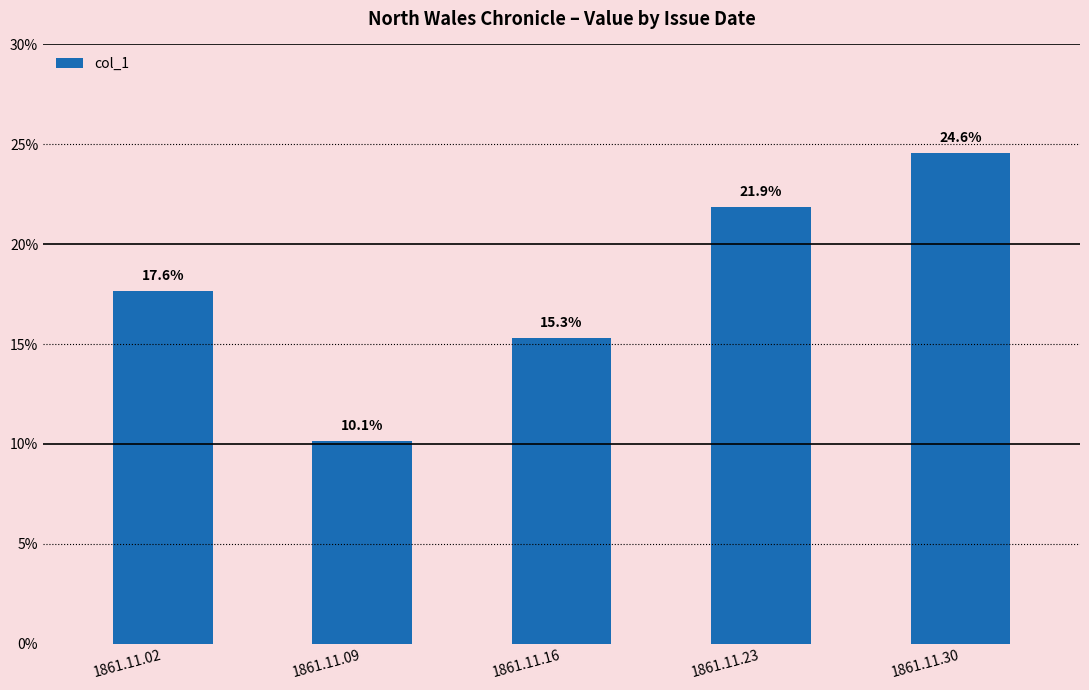

Reading left to right, what are all the values shown in this chart?

1861.11.02=0.2	1861.11.09=0.1	1861.11.16=0.2	1861.11.23=0.2	1861.11.30=0.2